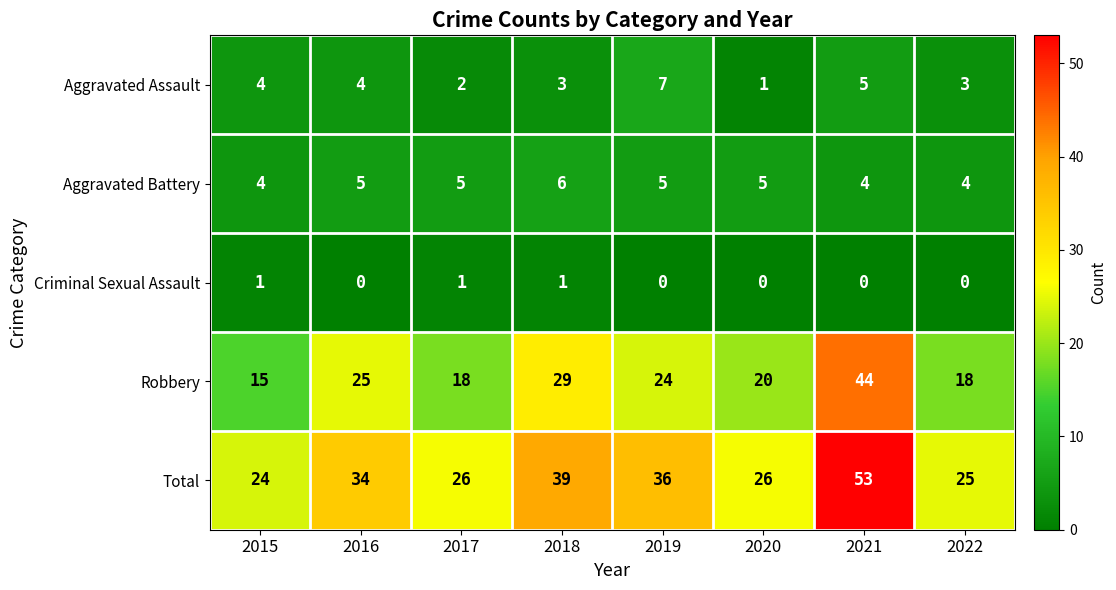

The value of Aggravated Battery at 2018 is 6. True or false?

True